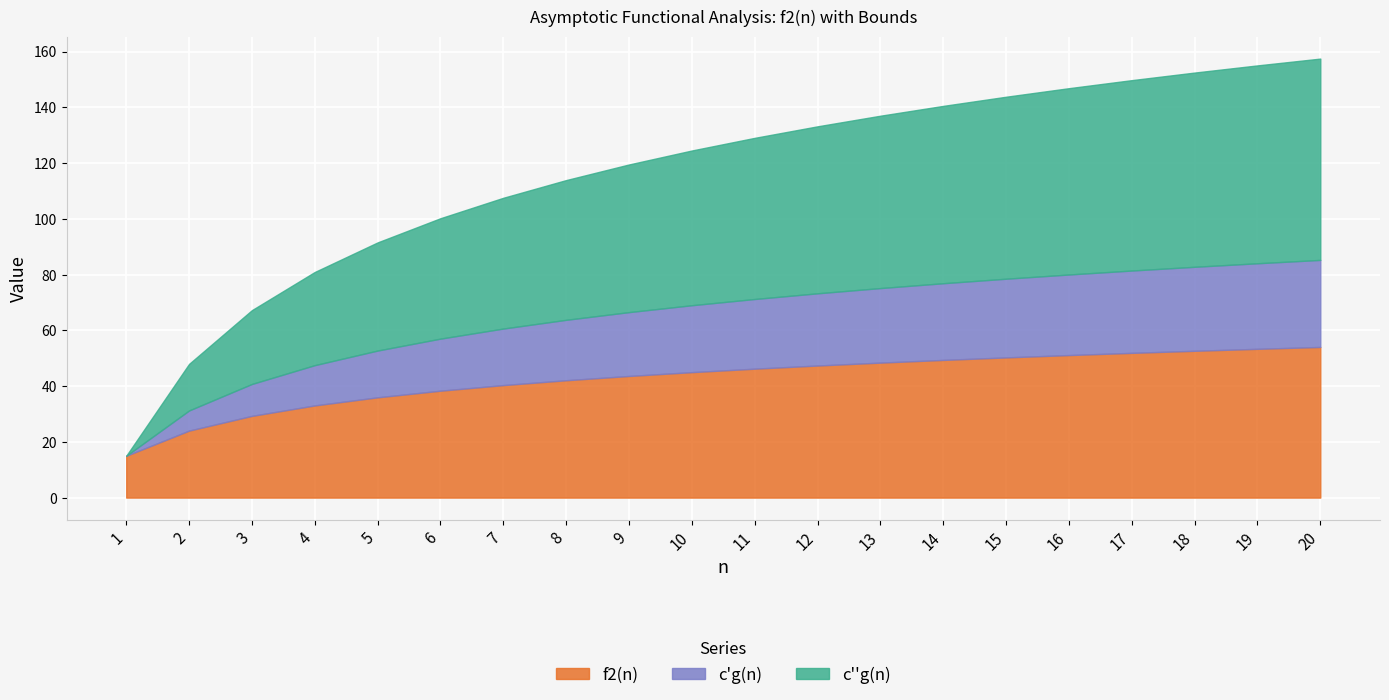

List the series in order of their overall mean, lowest first.

c'g(n), f2(n), c''g(n)